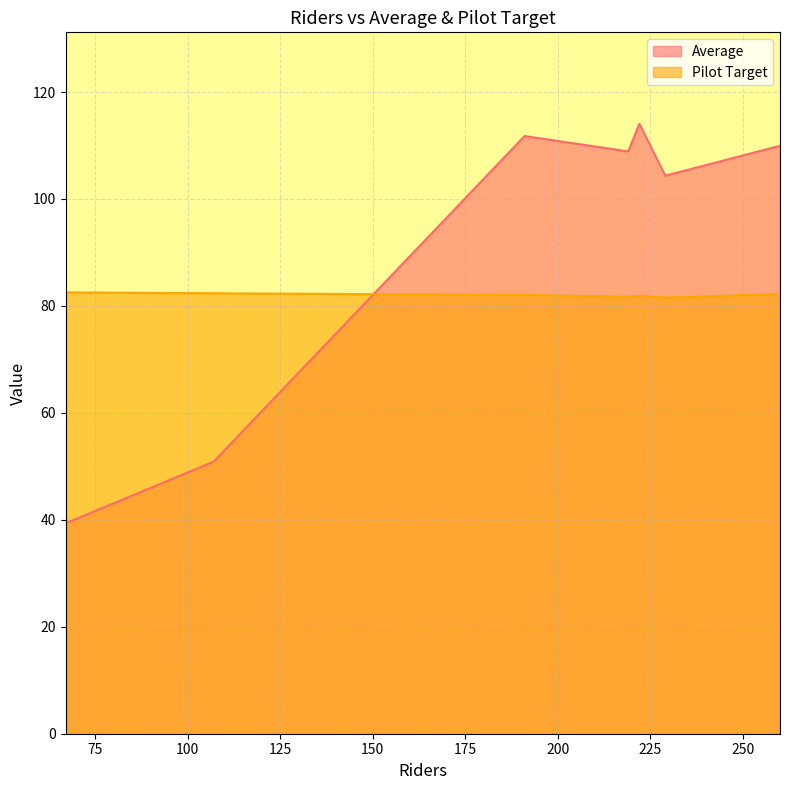

What is the difference between the Pilot Target values at 219 and 260?

0.5